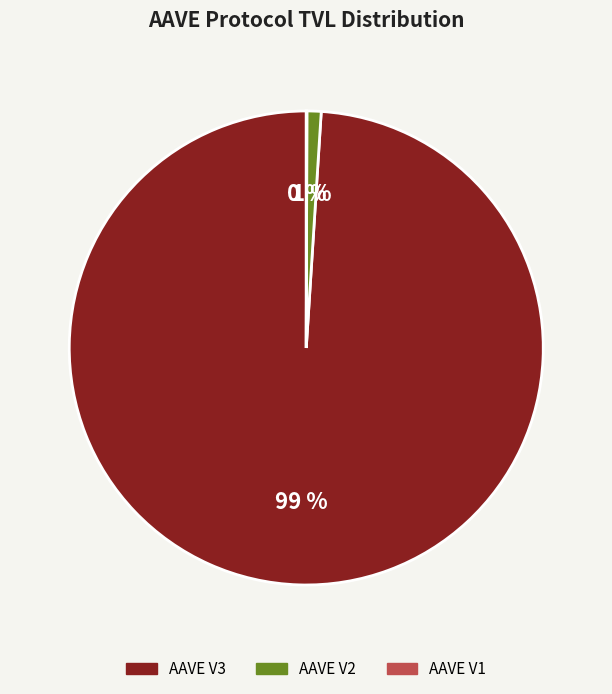

To the nearest percent, what is the average slice percentage?

33%